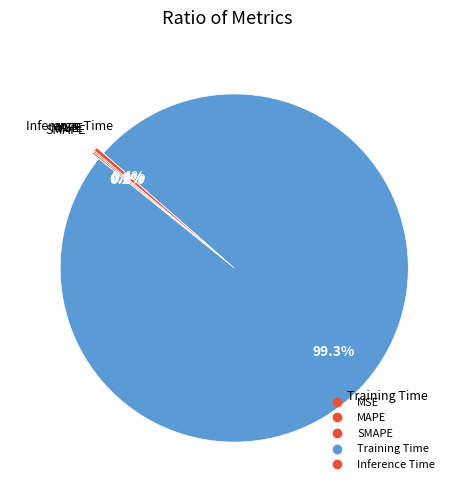

How many slices are in this pie chart?

5